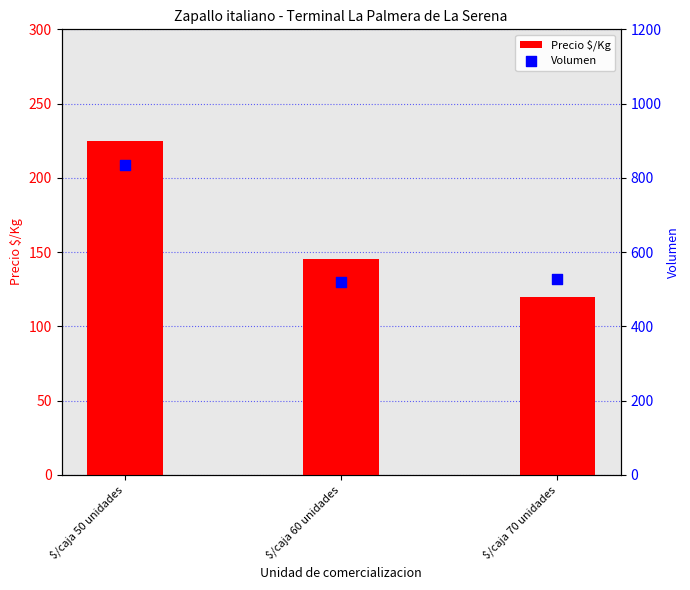

Which series has the largest total across all categories?

Volumen